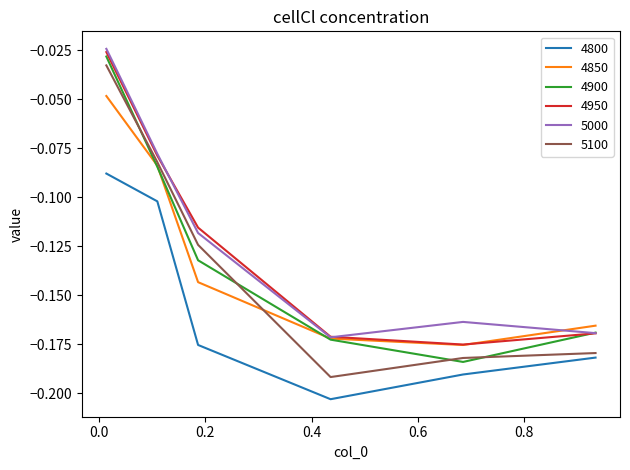

True or false: 4950 and 4800 intersect in this chart.

False